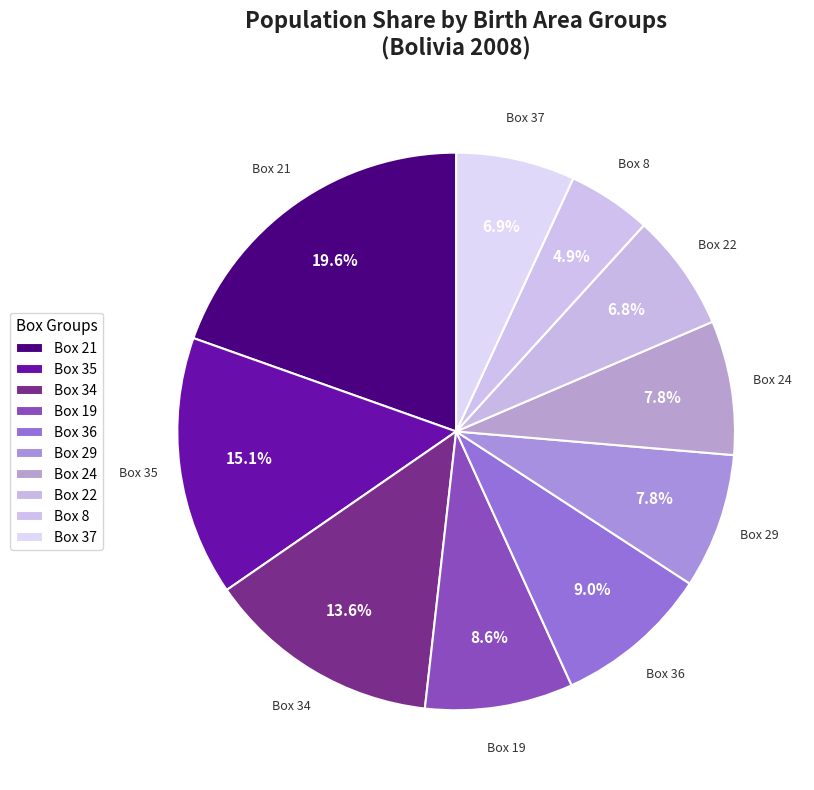

Count the number of slices in the pie.

10